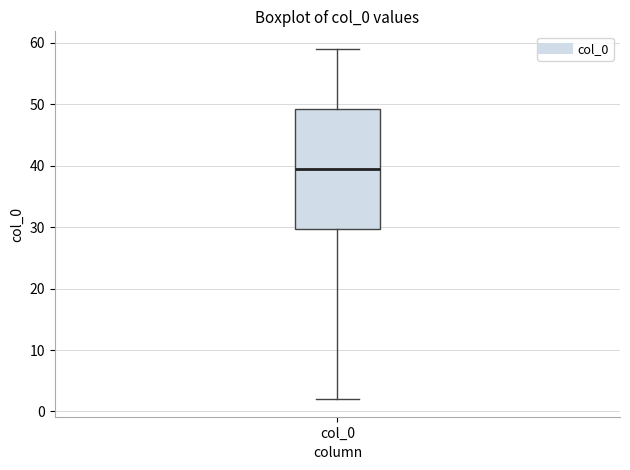

Where does the median line of the box for col_0 sit on the y-axis? The values are not printed on the chart, so give them approximately, as read against the axis.

40